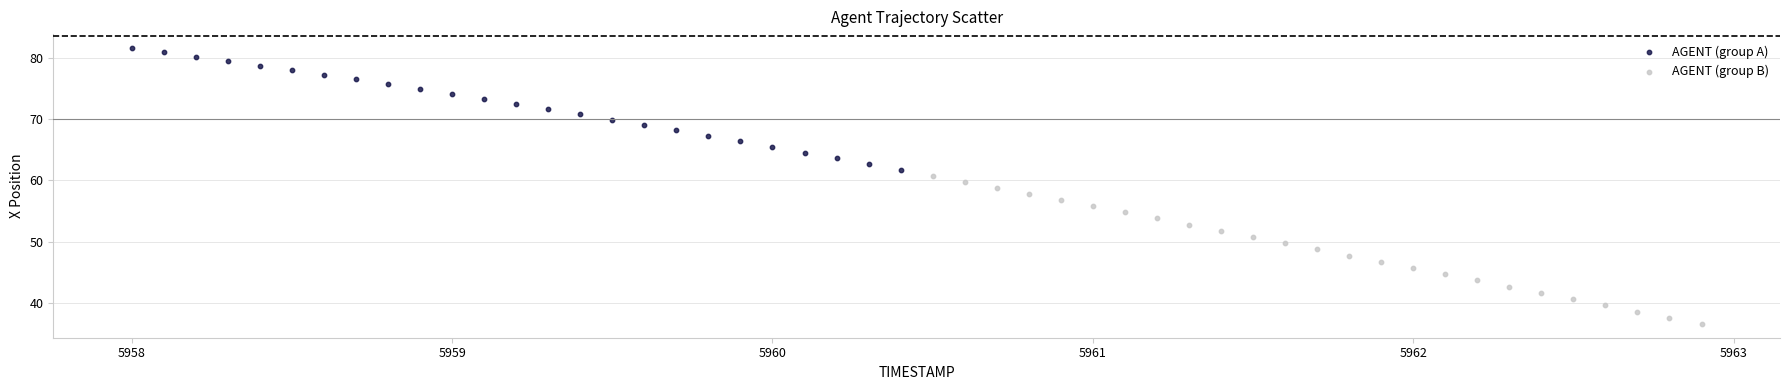

Which series has the largest Y range (max minus min)?

AGENT (group B)